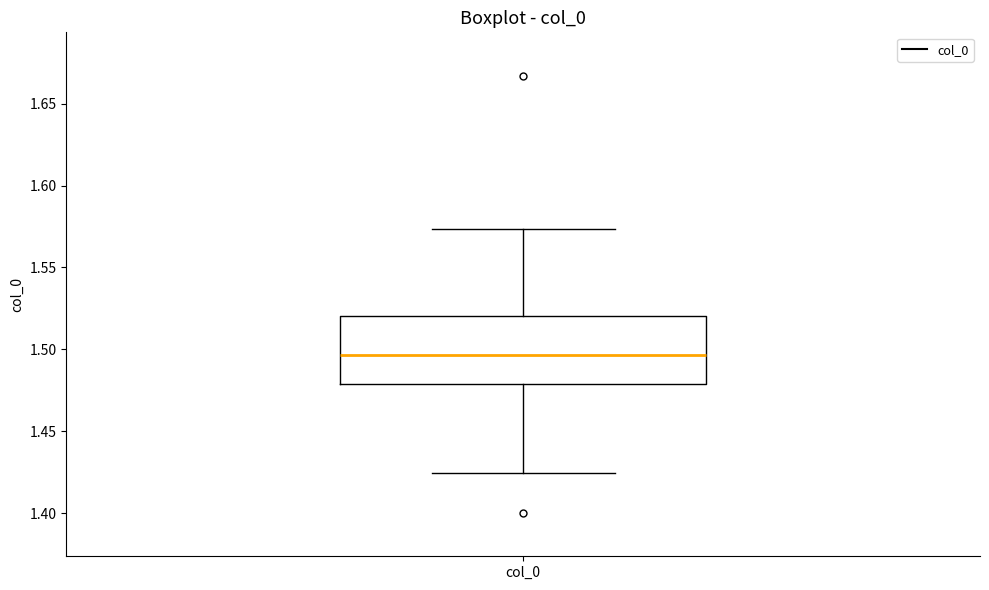

Read this box plot against the y-axis: the position of the median line, the range covered by the box, and the ends of both whiskers. The values are not printed on the chart, so give them approximately, as read against the axis.

median 1.495, box 1.480 to 1.520, whiskers 1.425 to 1.575